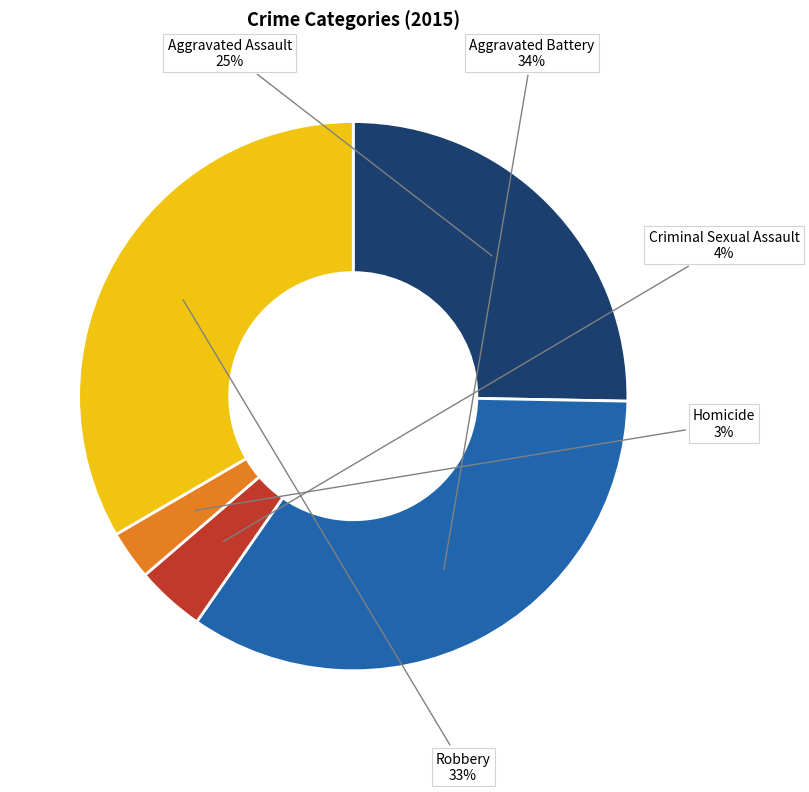

True or false: Aggravated Battery accounts for 34% of the total.

True